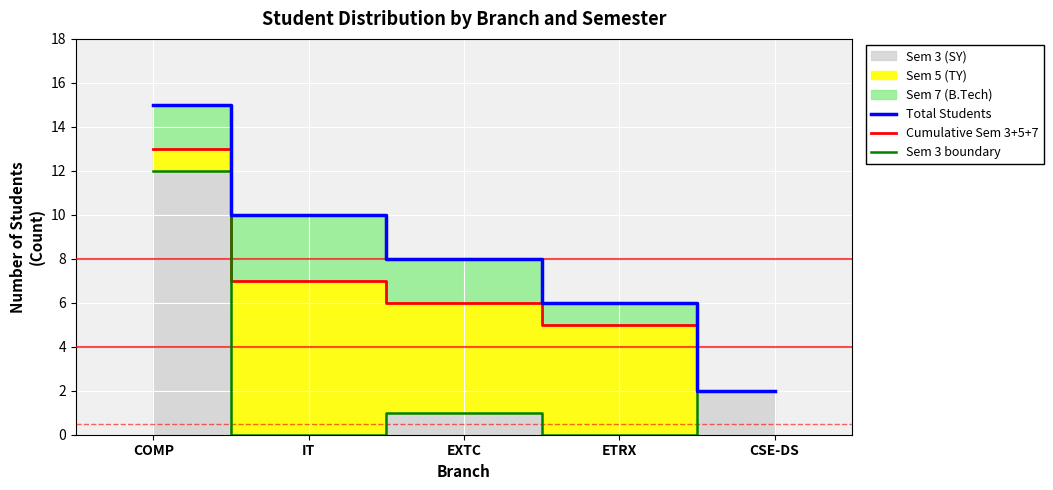

True or false: Cumulative Sem 3+5+7 has a value of 2 at IT.

False